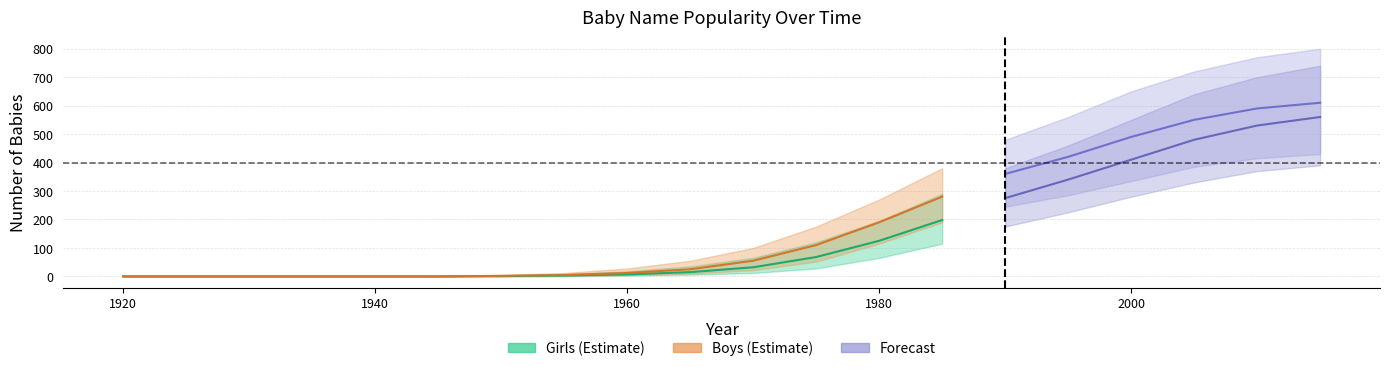

Is the value of Boys_upper at 1950 greater than the value of Girls at 1940?

Yes